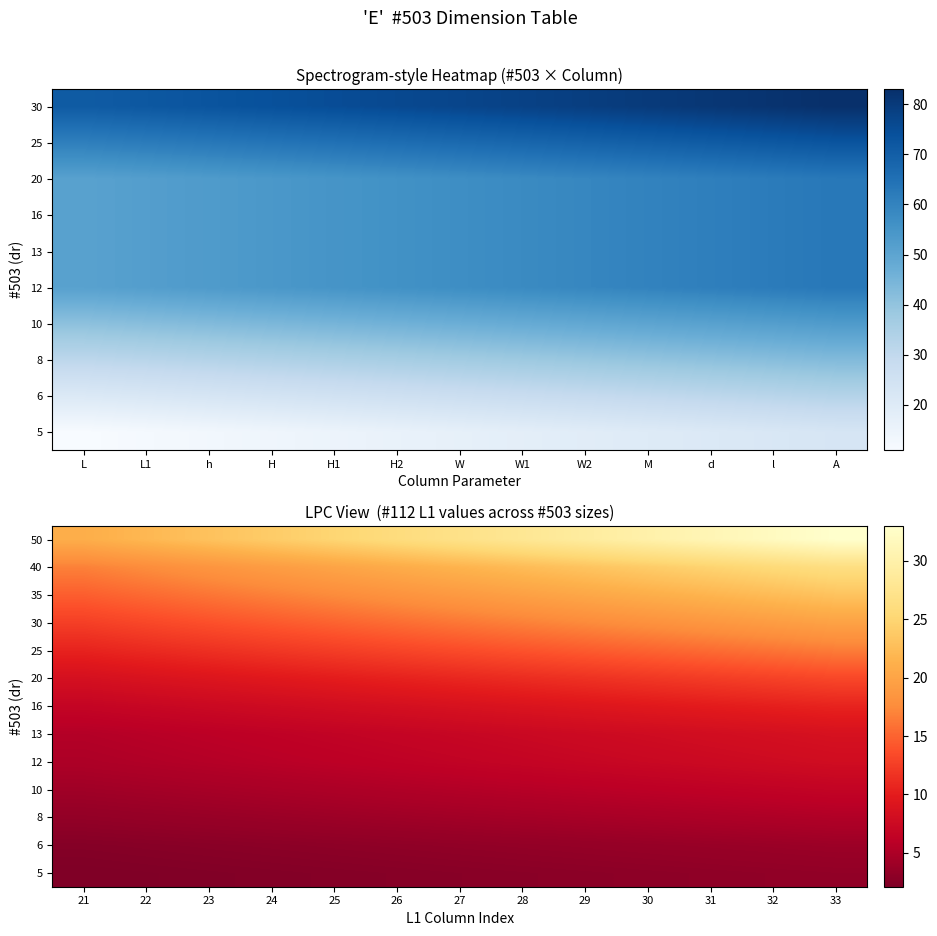

How many distinct data groups are displayed?

13